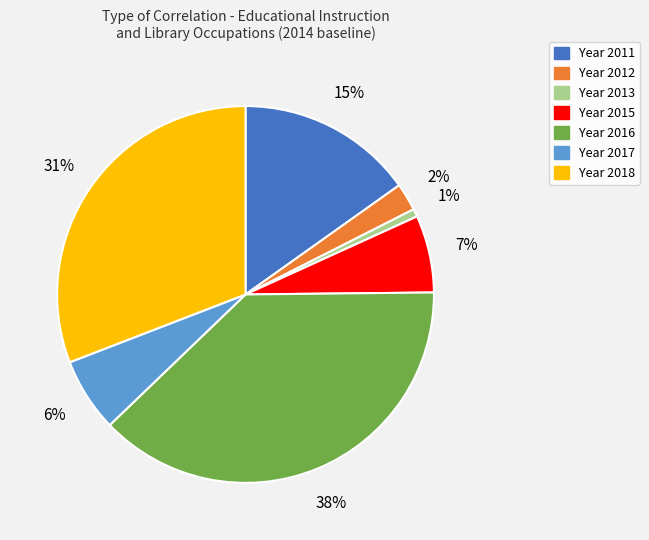

The Year 2016 slice represents 38% of the pie. True or false?

True